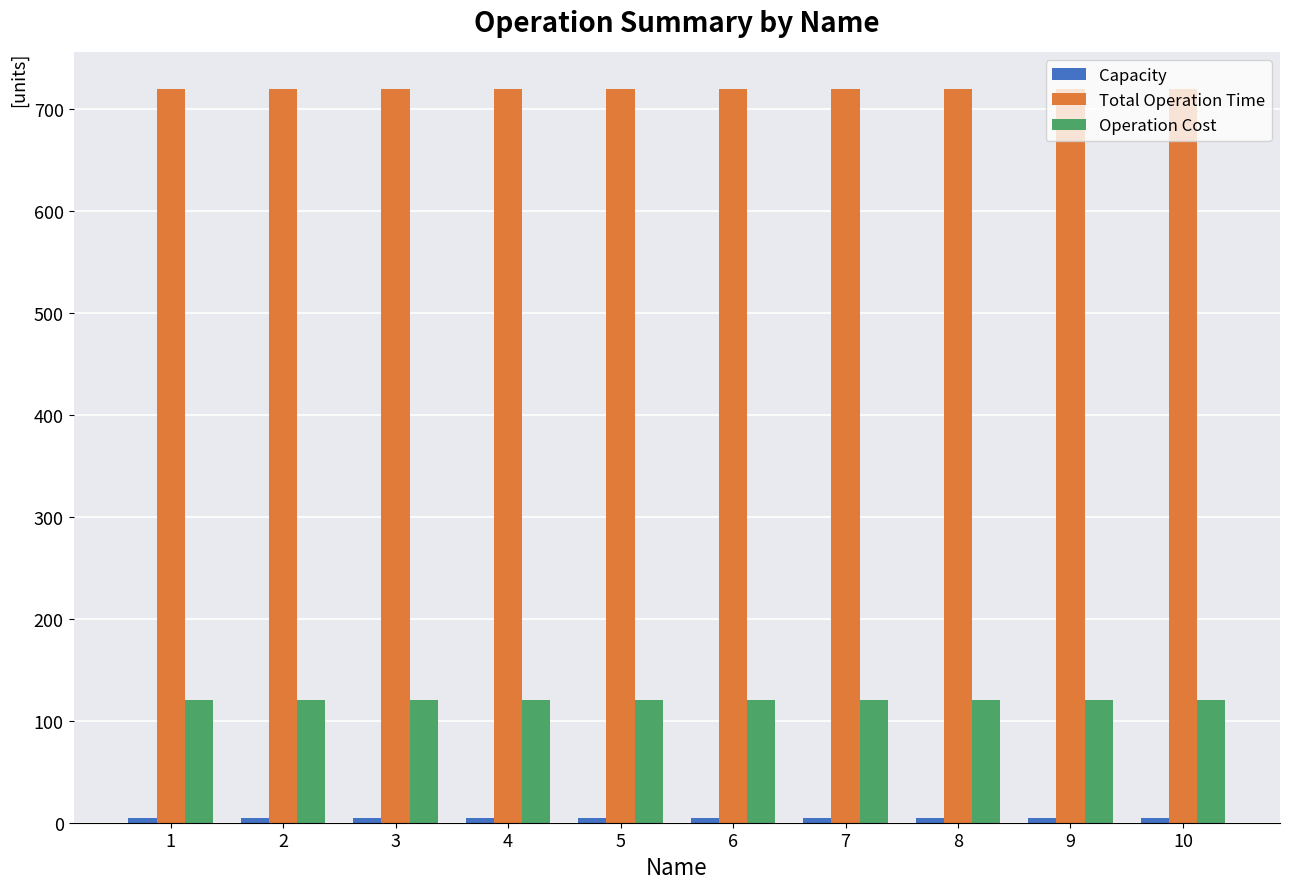

The Operation Cost series shows 178 at 8. True or false?

False